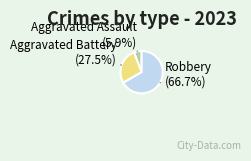

Does any single category account for the majority?

Yes